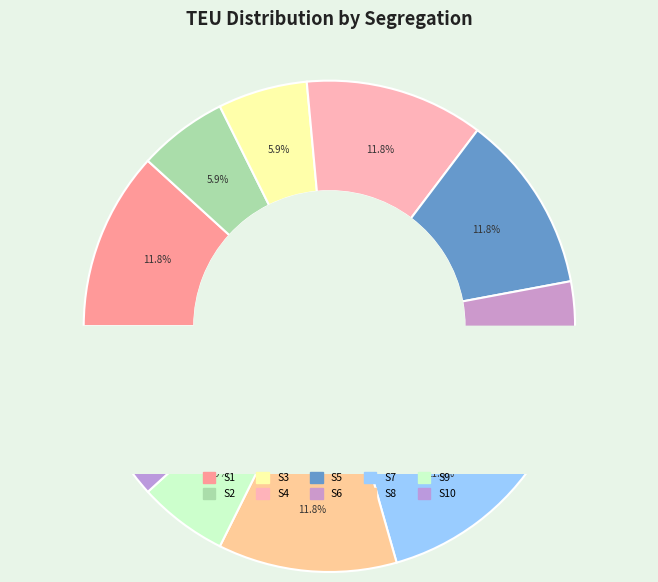

Count the number of slices in the pie.

10